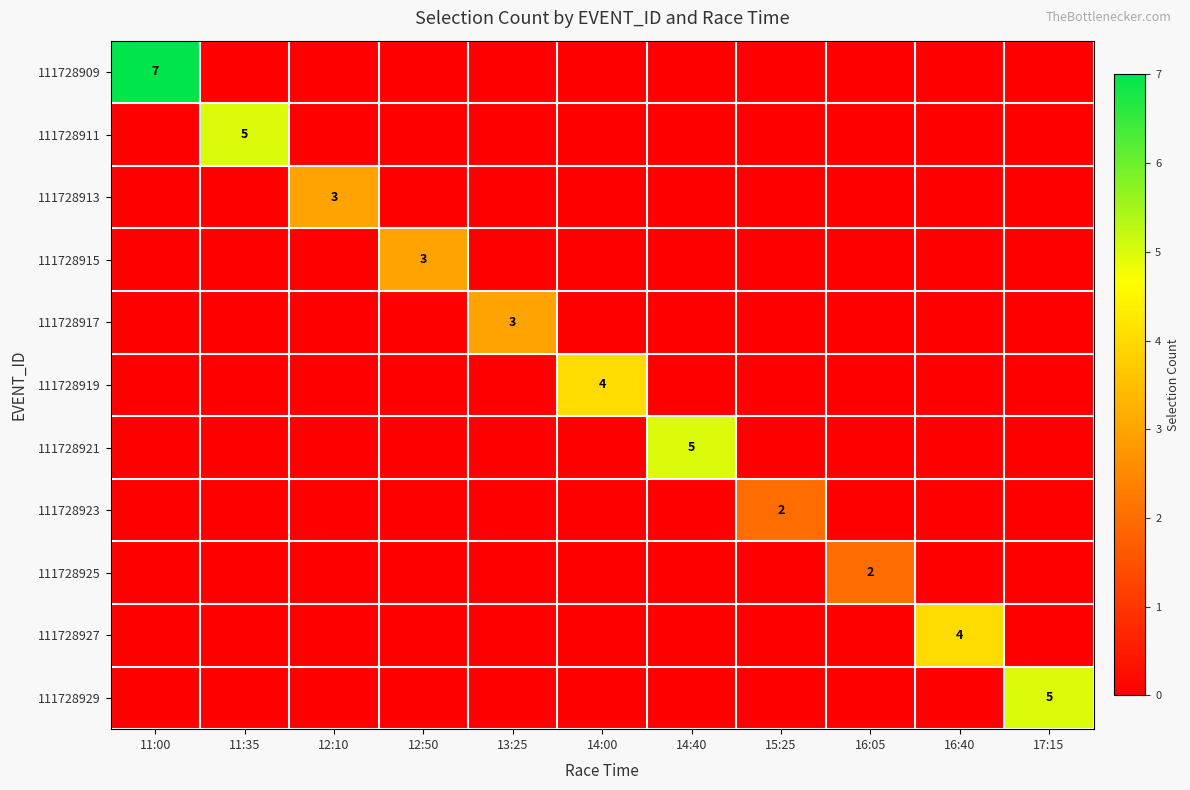

What is the total value across all series at 17:15?

5